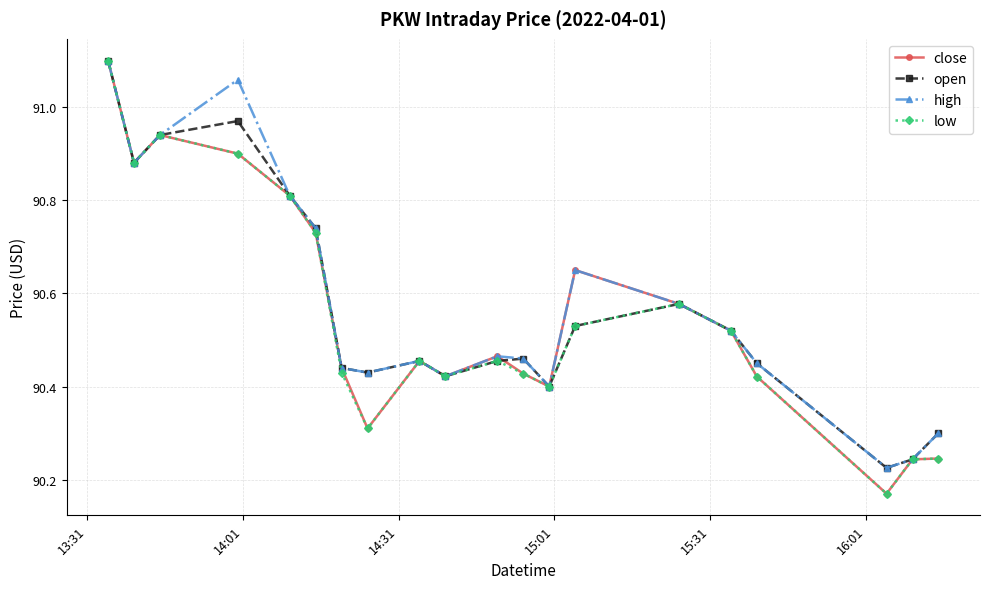

What is the difference between the maximum and minimum values in the close series?

0.9